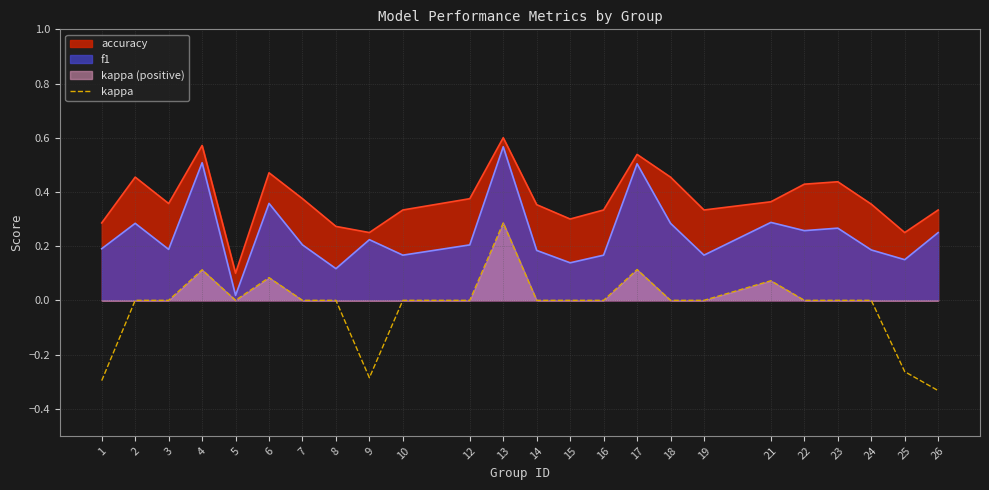

The chart shows a value of -0.2 at 2. True or false?

False